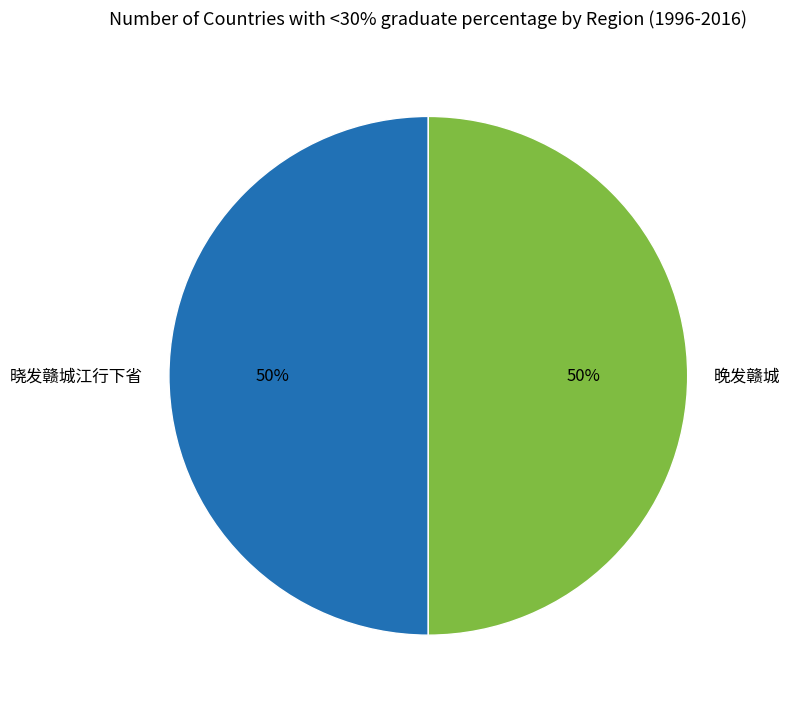

To the nearest percent, what is the combined percentage of 晚发赣城 and 晓发赣城江行下省?

100%